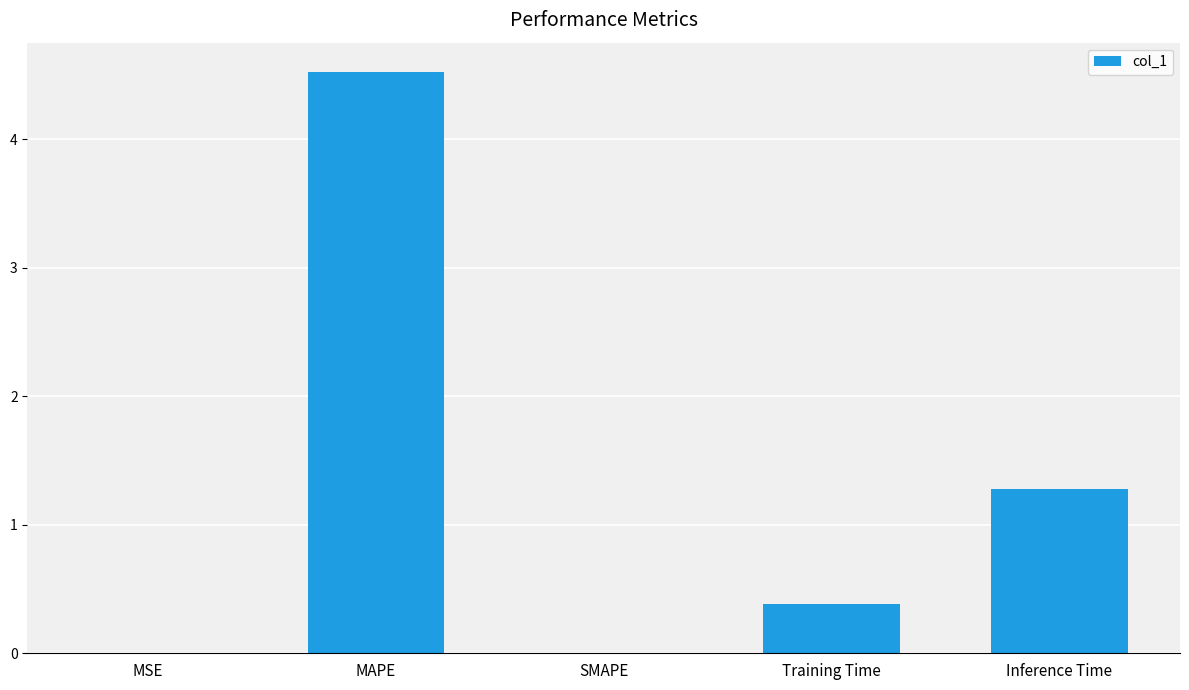

Read the value at MAPE.

4.5